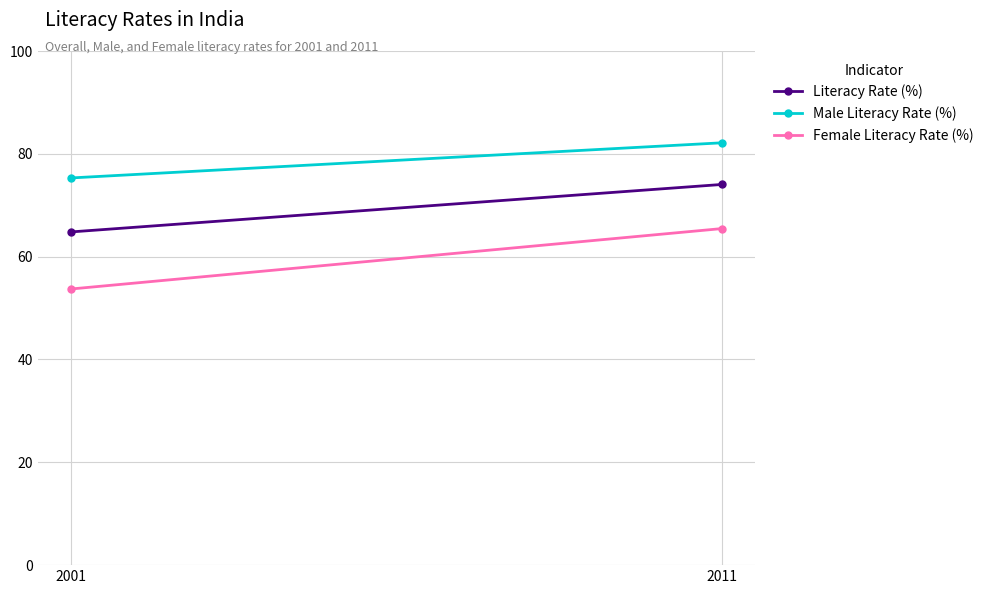

Reading right to left, extract all data points from this chart.

Literacy Rate (%): 74.0	64.8
Male Literacy Rate (%): 82.1	75.3
Female Literacy Rate (%): 65.5	53.7